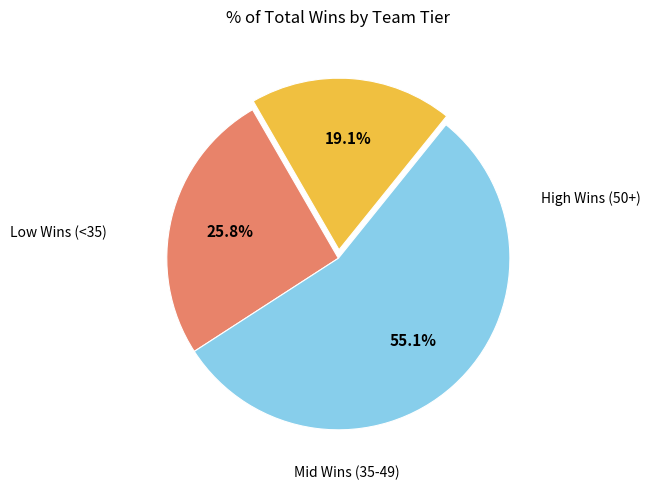

Is there any slice that represents more than half of the pie?

Yes